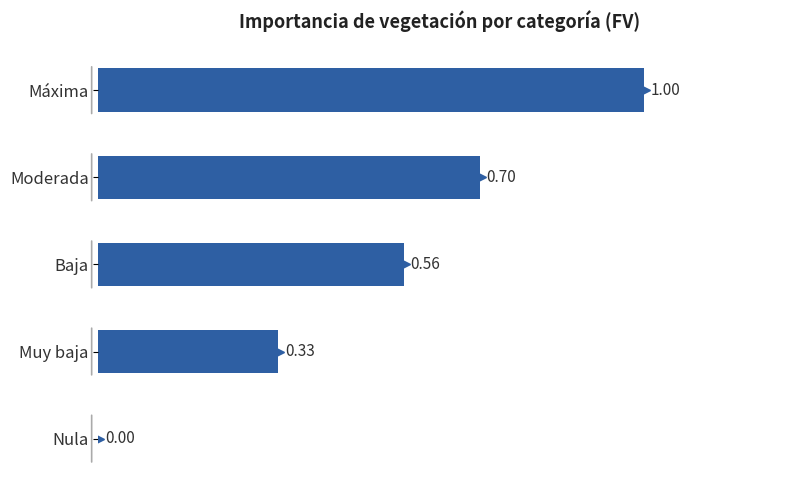

Which has a higher value, Muy baja or Baja?

Baja